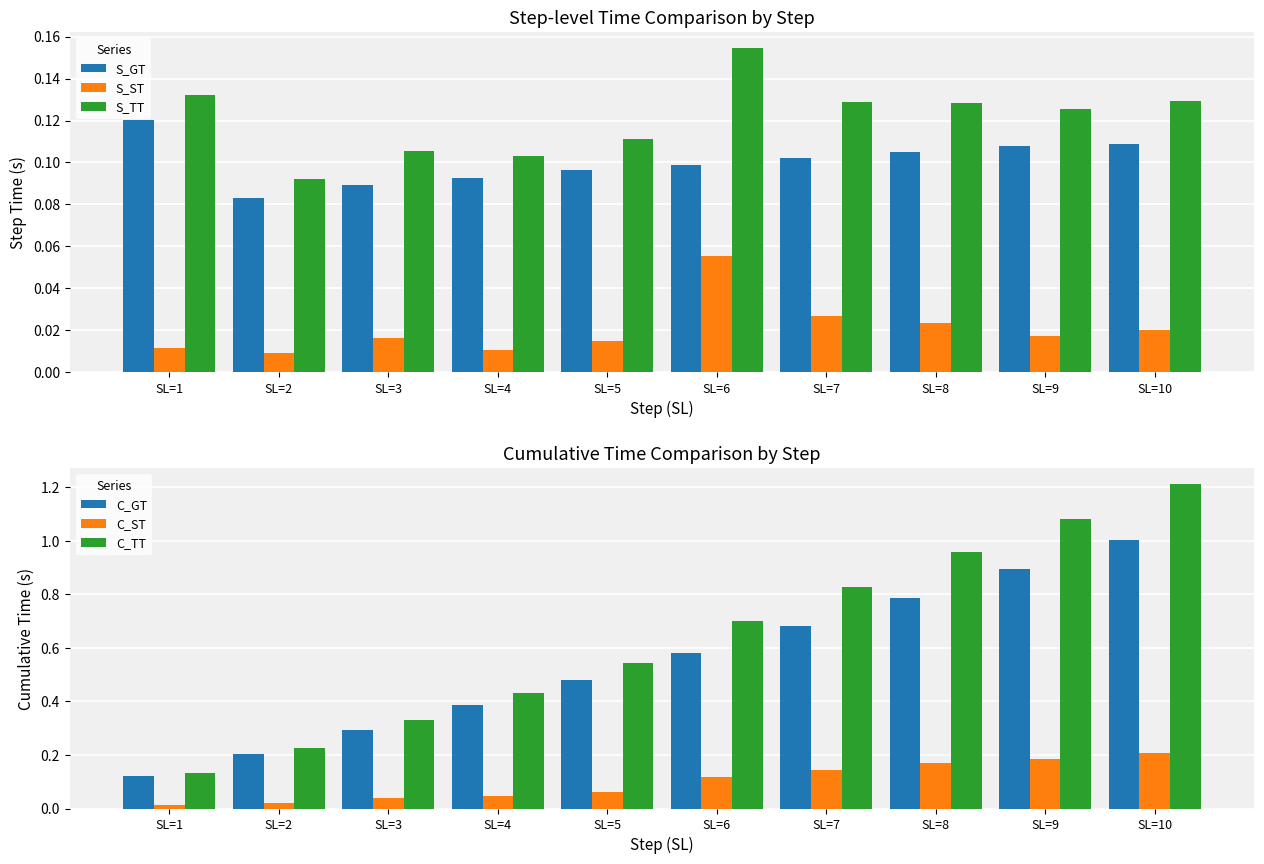

What is the sum of all S_GT values?

1.0